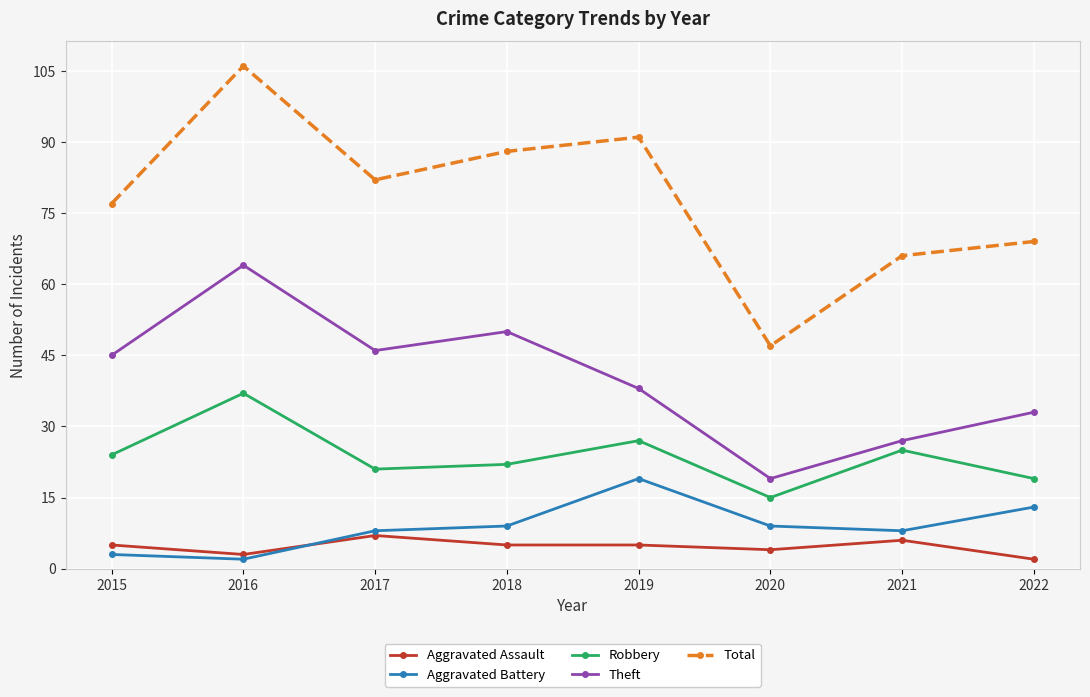

Reading left to right, transcribe all the data shown in this chart.

Aggravated Assault: 2015=5	2016=3	2017=7	2018=5	2019=5	2020=4	2021=6	2022=2
Aggravated Battery: 2015=3	2016=2	2017=8	2018=9	2019=19	2020=9	2021=8	2022=13
Robbery: 2015=24	2016=37	2017=21	2018=22	2019=27	2020=15	2021=25	2022=19
Theft: 2015=45	2016=64	2017=46	2018=50	2019=38	2020=19	2021=27	2022=33
Total: 2015=77	2016=106	2017=82	2018=88	2019=91	2020=47	2021=66	2022=69